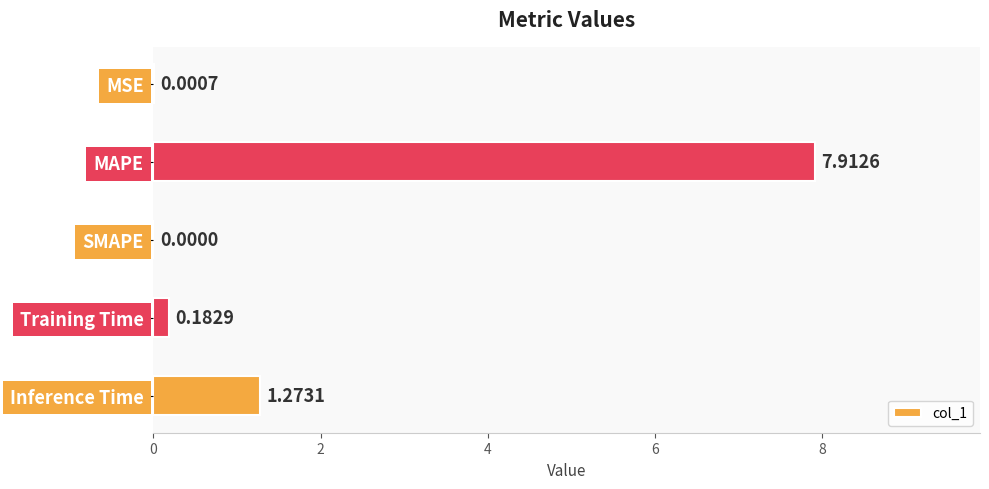

Which has a higher value, Training Time or MAPE?

MAPE